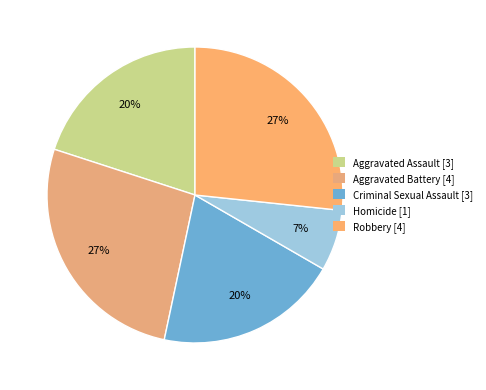

Does any single category account for the majority?

No